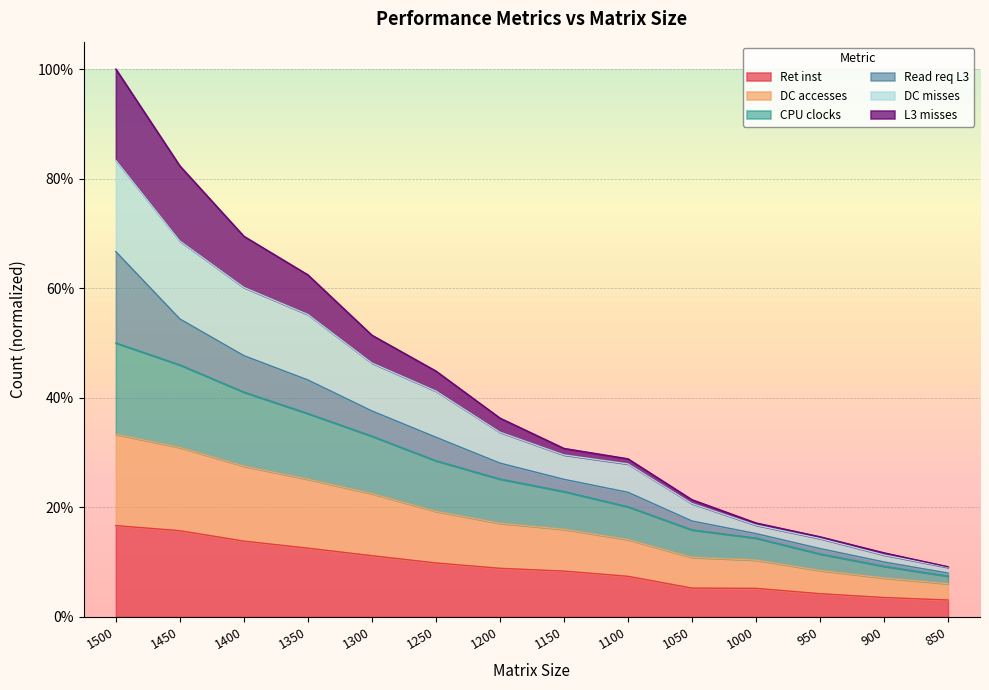

What is the maximum value for Ret inst?

0.2